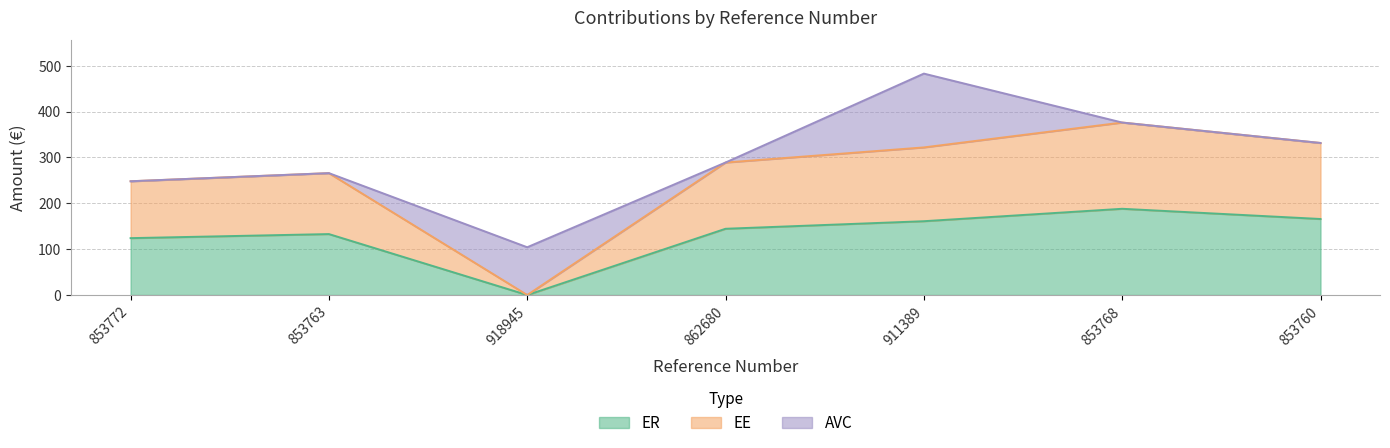

Between 853763 and 853760, which series saw the biggest shift?

EE